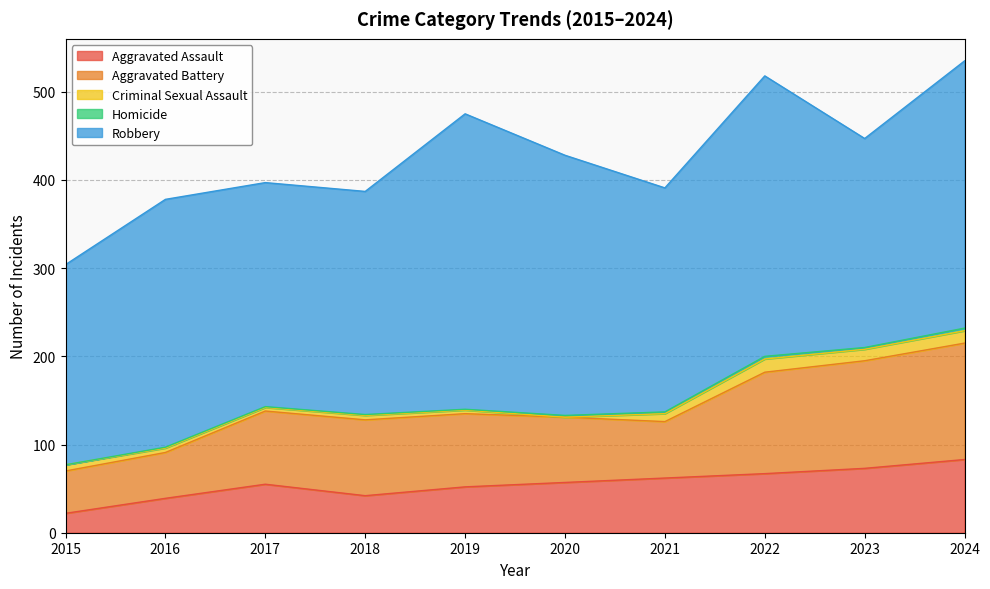

Reading right to left, extract all data points from this chart.

Aggravated Assault: 2024=83	2023=73	2022=67	2021=62	2020=57	2019=52	2018=42	2017=55	2016=39	2015=22
Aggravated Battery: 2024=132	2023=122	2022=115	2021=64	2020=74	2019=83	2018=86	2017=83	2016=52	2015=48
Criminal Sexual Assault: 2024=14	2023=13	2022=15	2021=9	2020=0	2019=4	2018=5	2017=4	2016=5	2015=7
Homicide: 2024=3	2023=2	2022=3	2021=2	2020=2	2019=1	2018=1	2017=1	2016=1	2015=0
Robbery: 2024=303	2023=237	2022=318	2021=254	2020=295	2019=335	2018=253	2017=254	2016=281	2015=227